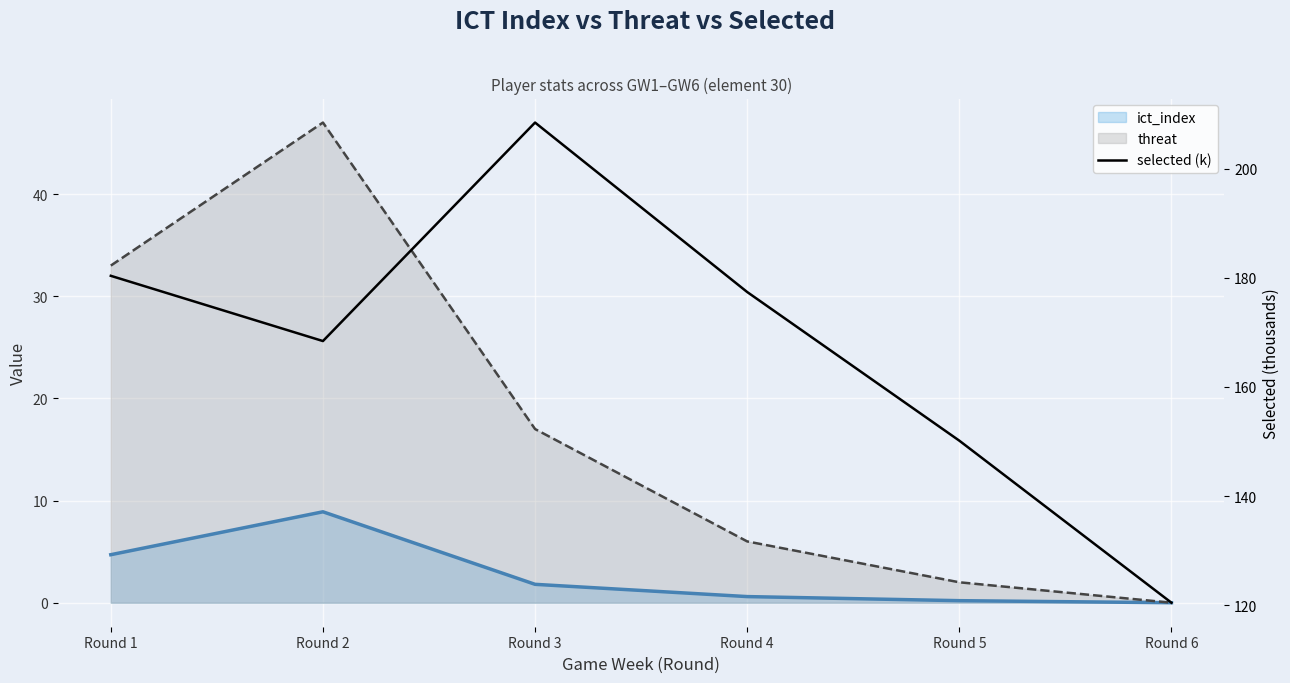

How many values exceed 177?

3